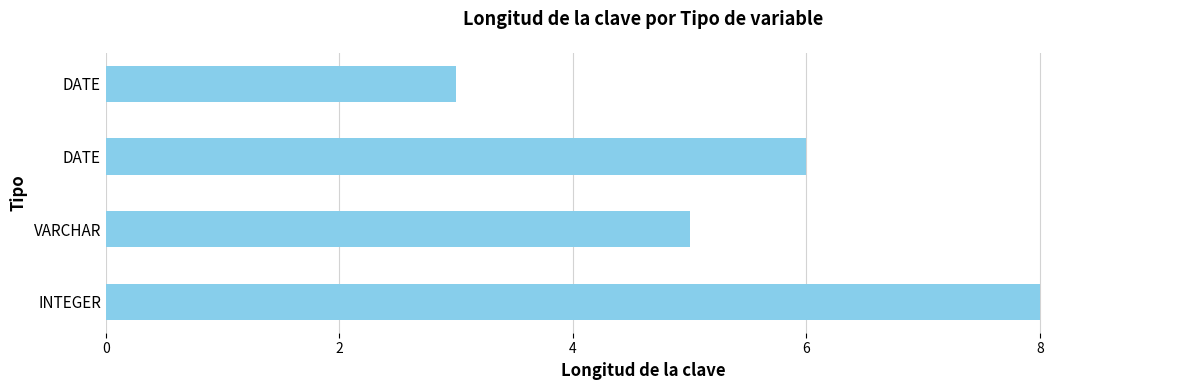

Are the bars horizontal?

Yes